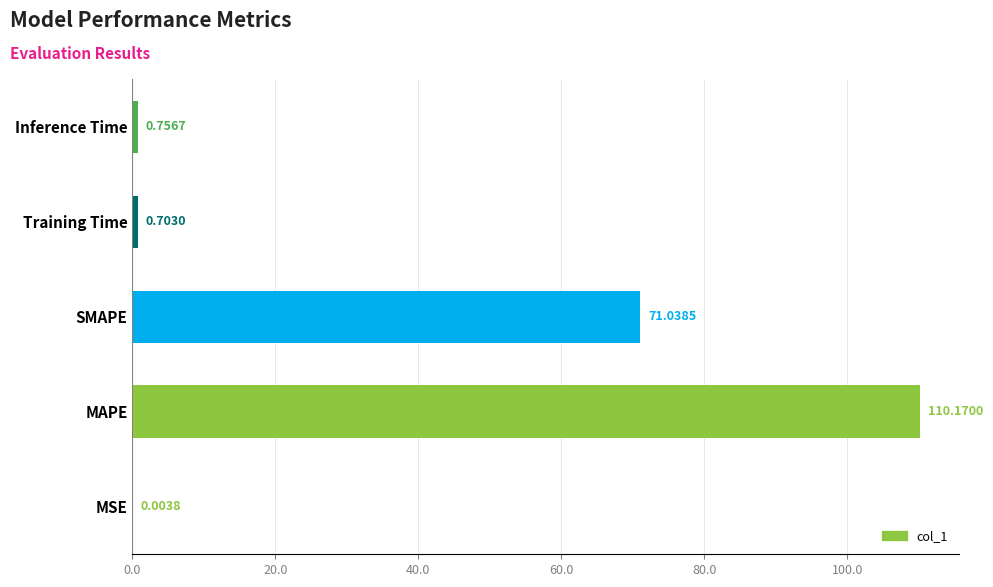

What is the change in value from MSE to Training Time?

+0.7